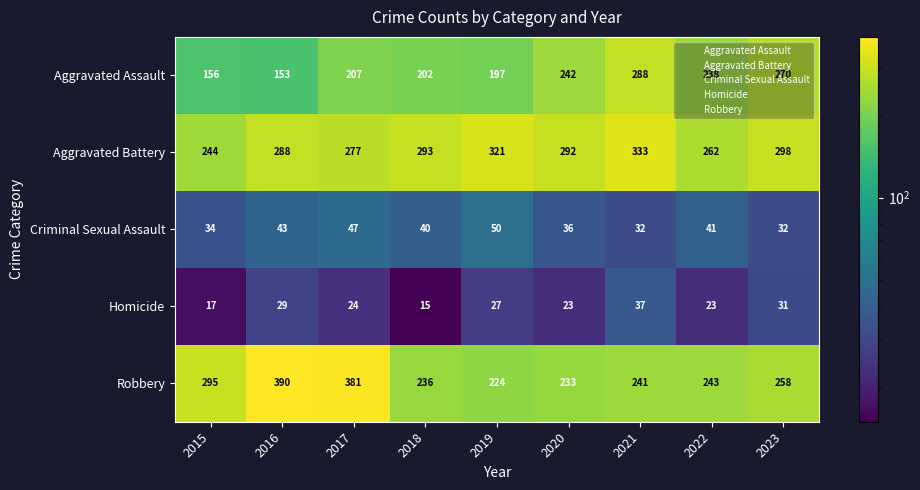

Which series has the largest total across all categories?

Aggravated Battery